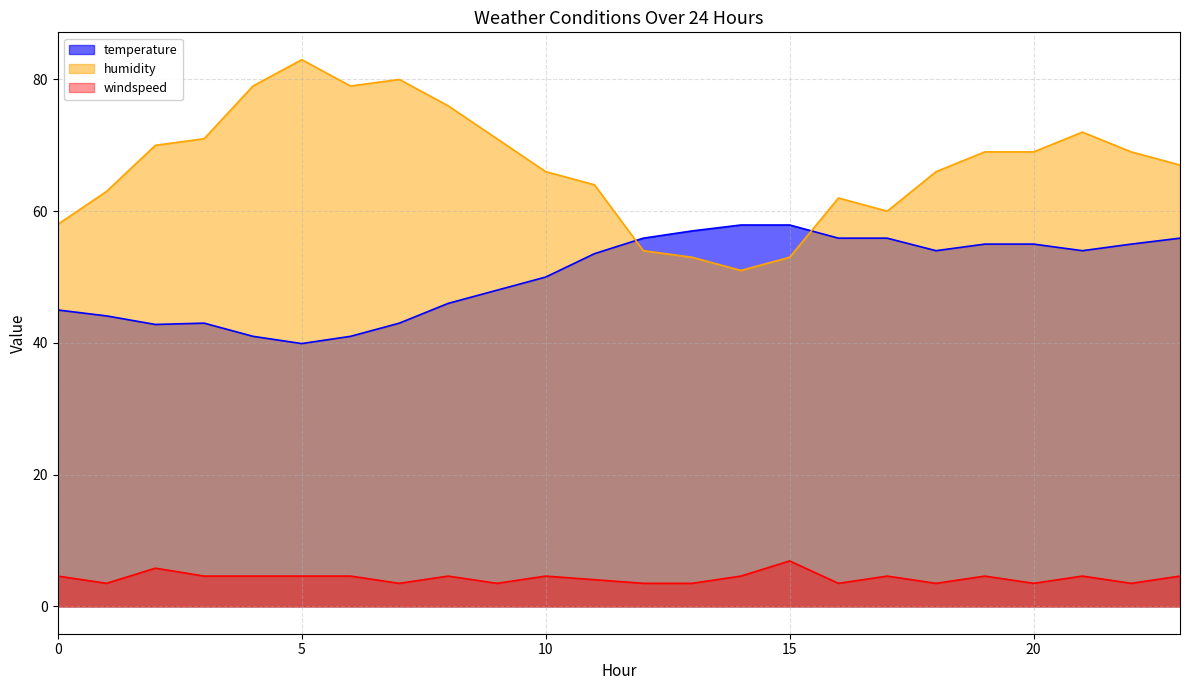

At which label does humidity first exceed 69?

2